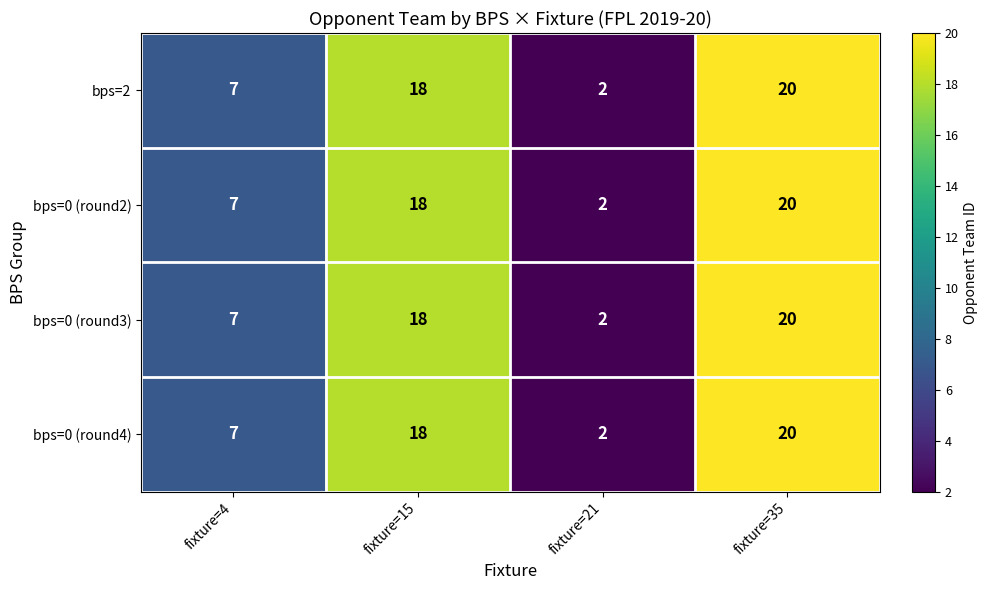

What is the average value of the bps=2 series?

12